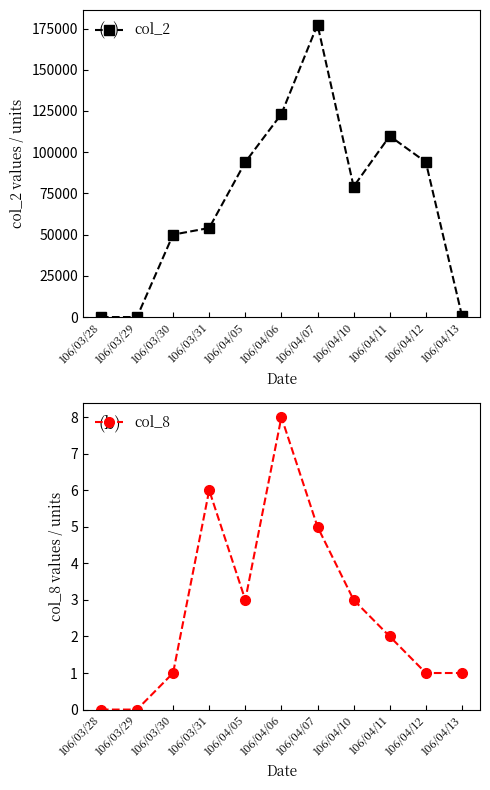

List the series in order of their overall mean, lowest first.

col_8, col_2